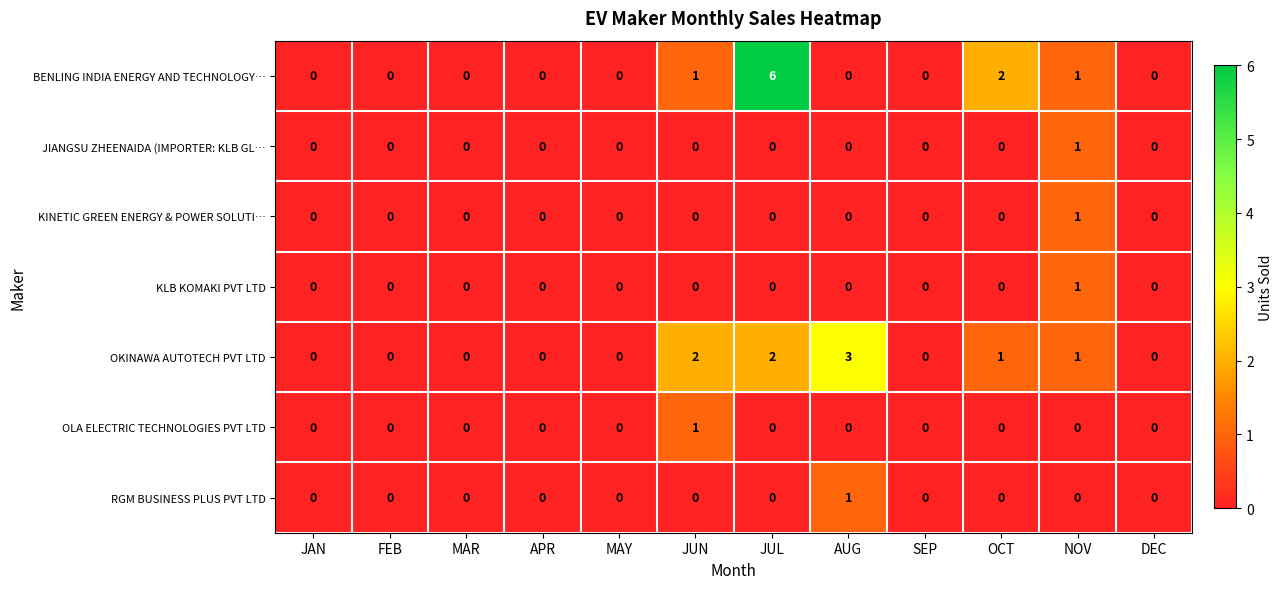

Which series has the widest spread of values?

BENLING INDIA ENERGY AND TECHNOLOGY…